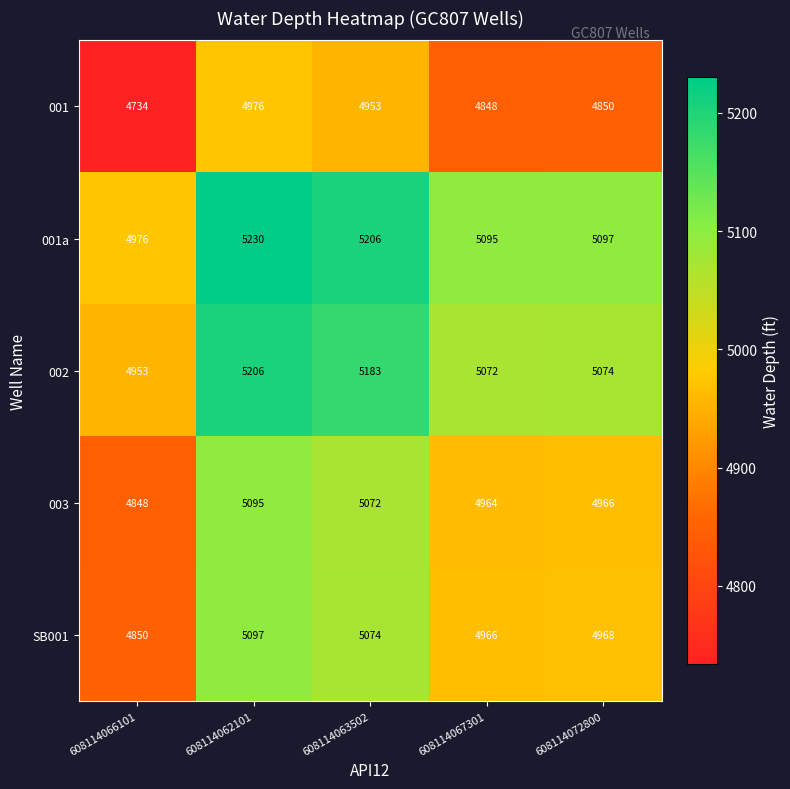

The value of 001a at 608114066101 is 4976. True or false?

True